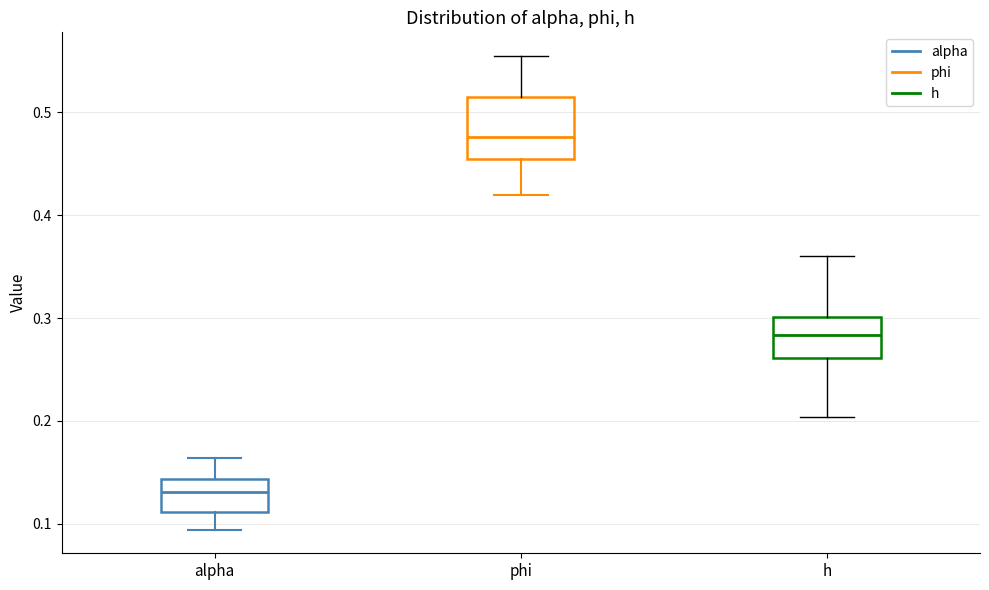

Which box is the tallest, from its lower edge to its upper edge?

phi